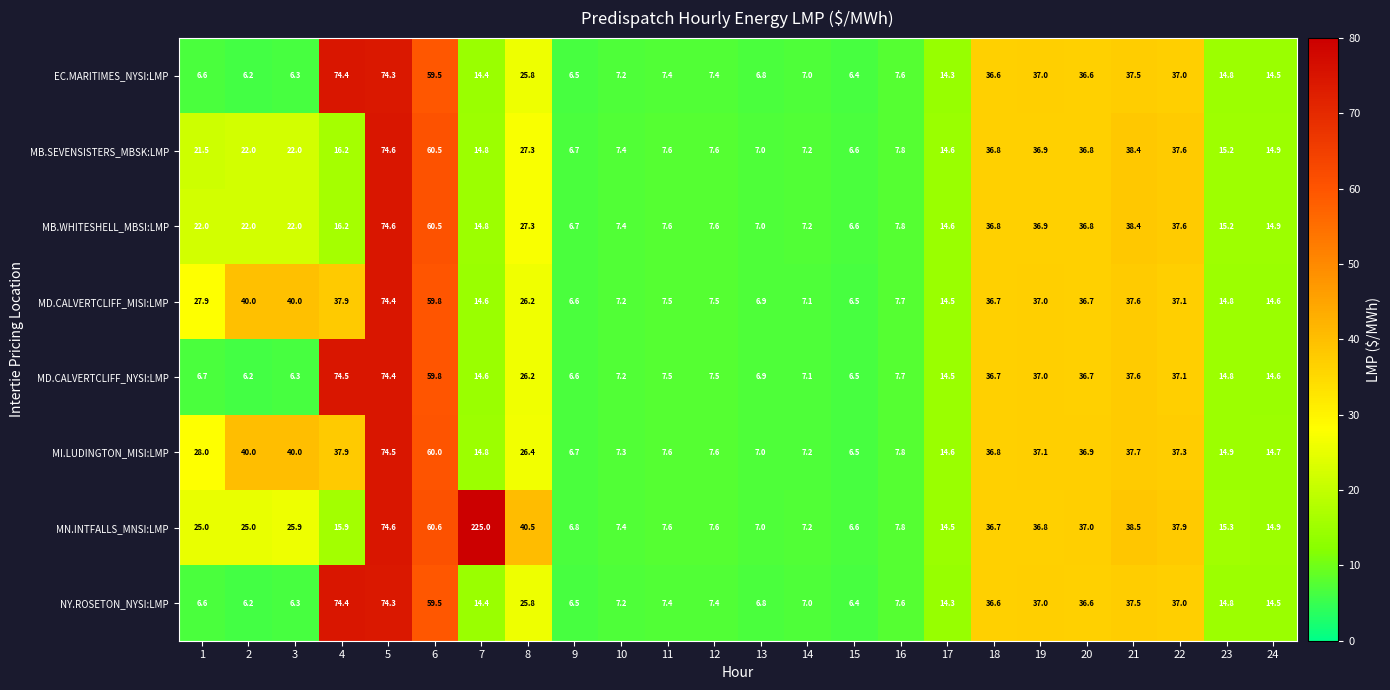

At which category is the sum across all series the highest?

5